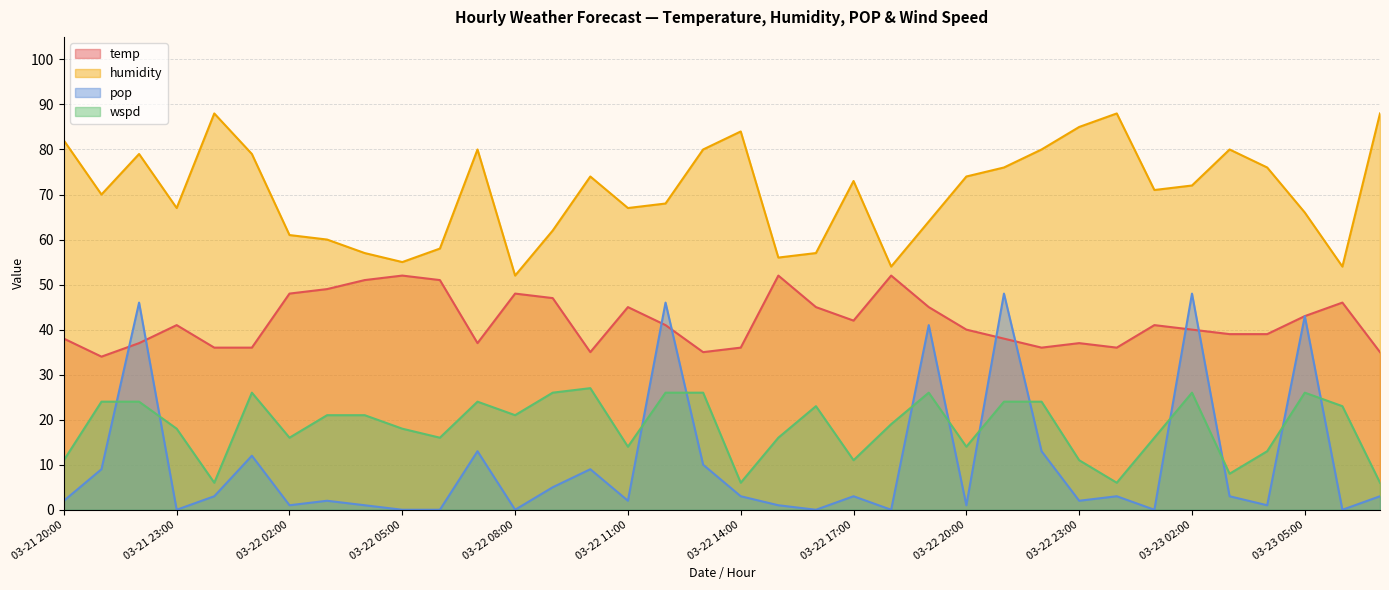

Is it true that temp equals 20 at 03-22 07:00?

False